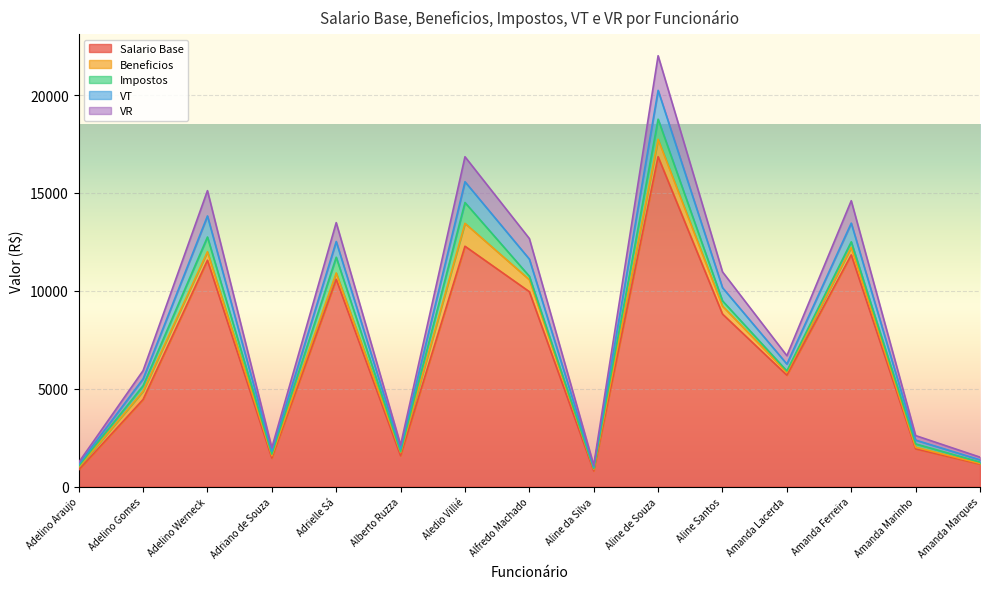

The value of Salario Base at Aline da Silva is 801.0. True or false?

True